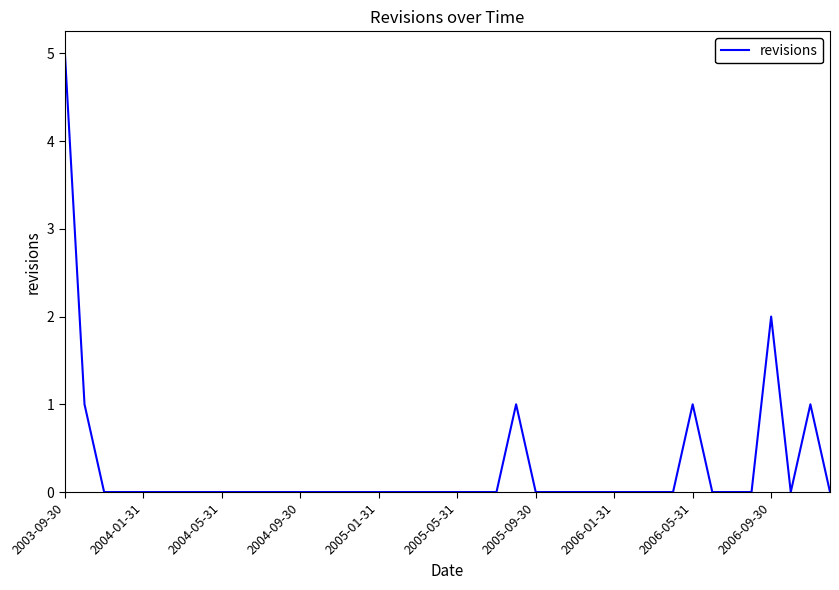

What is the difference between the second highest and minimum values?

2